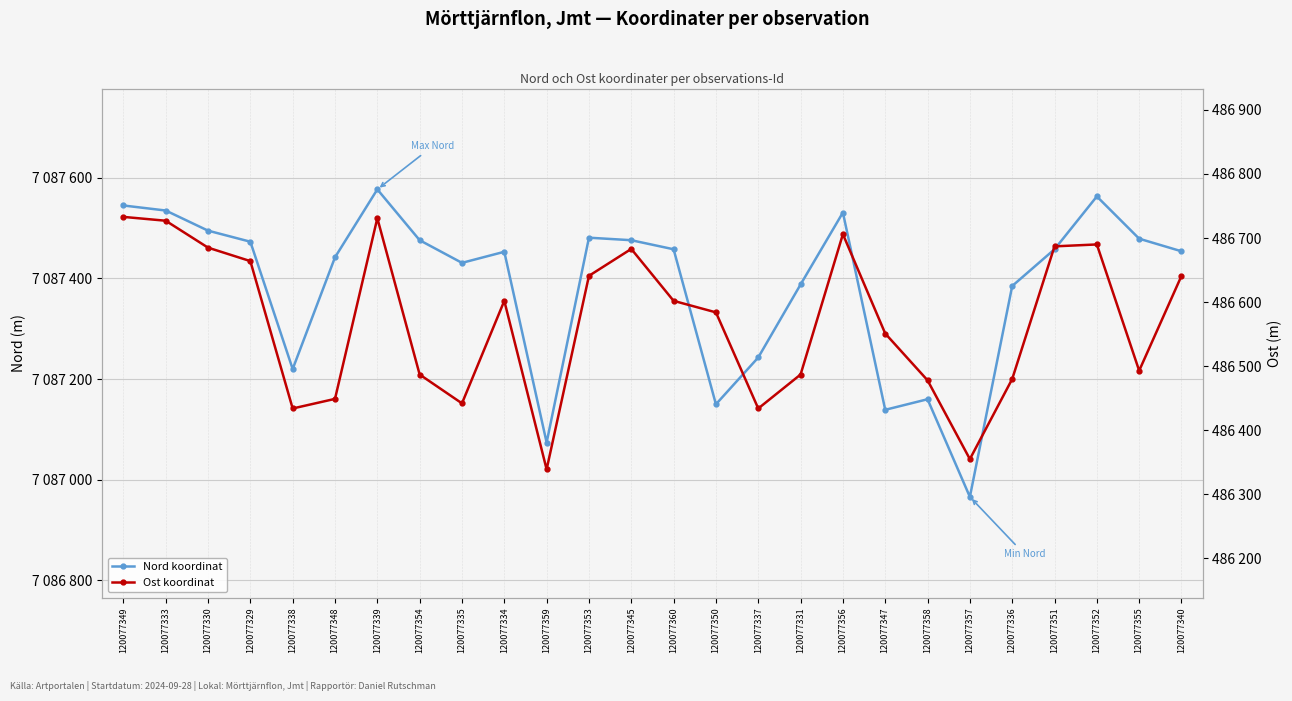

List the series in order of their peak value, lowest first.

Ost koordinat, Nord koordinat